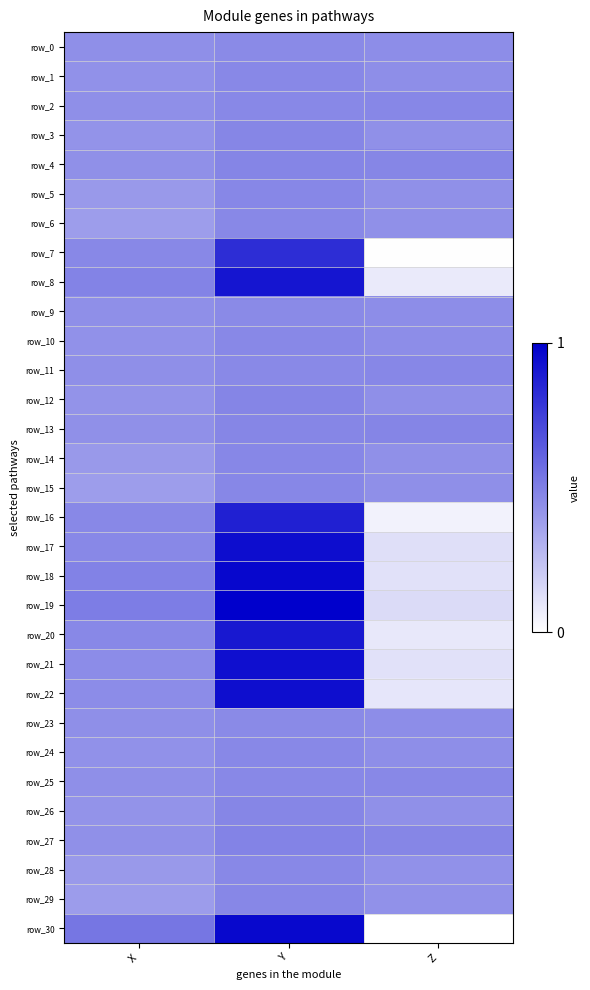

Rank the series at X from lowest to highest value.

row_6, row_15, row_29, row_14, row_5, row_28, row_3, row_12, row_26, row_1, row_10, row_24, row_4, row_13, row_27, row_2, row_11, row_25, row_0, row_9, row_23, row_21, row_22, row_7, row_16, row_20, row_17, row_8, row_18, row_19, row_30